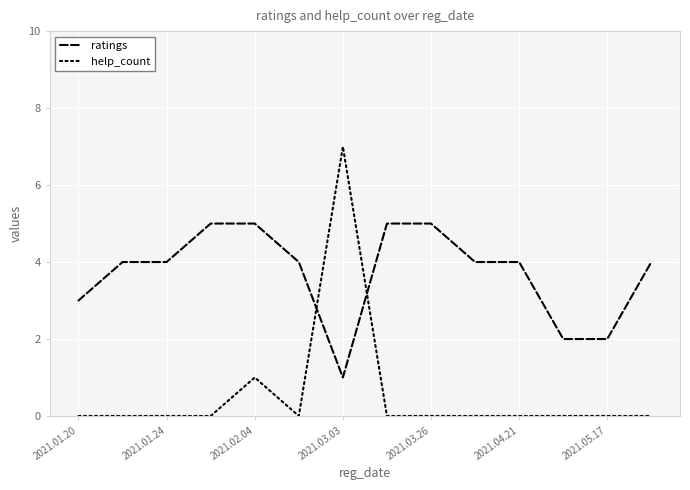

What is the maximum value shown in the chart?

7